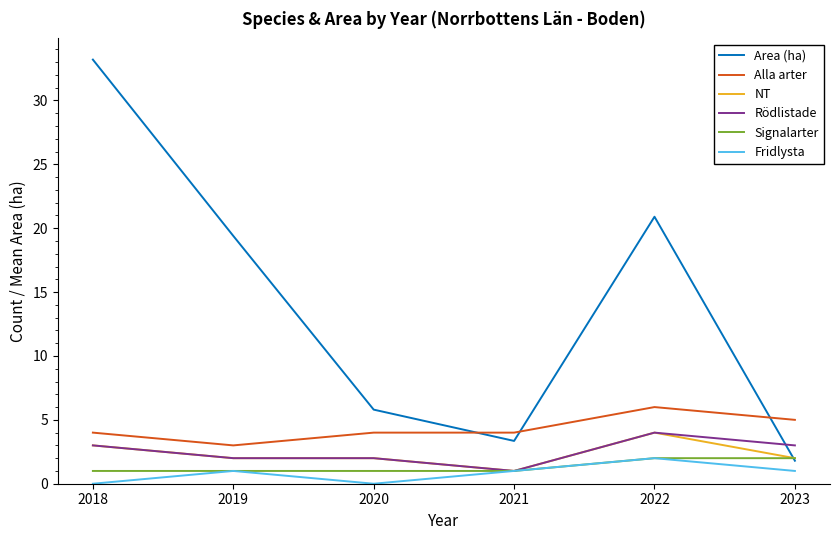

Which series has the largest range (max minus min)?

Area (ha)